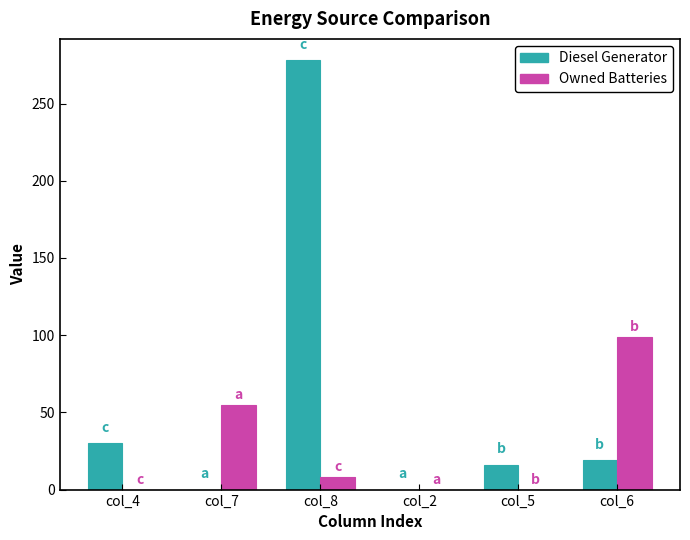

True or false: Owned Batteries has a value of 0.0 at col_2.

True